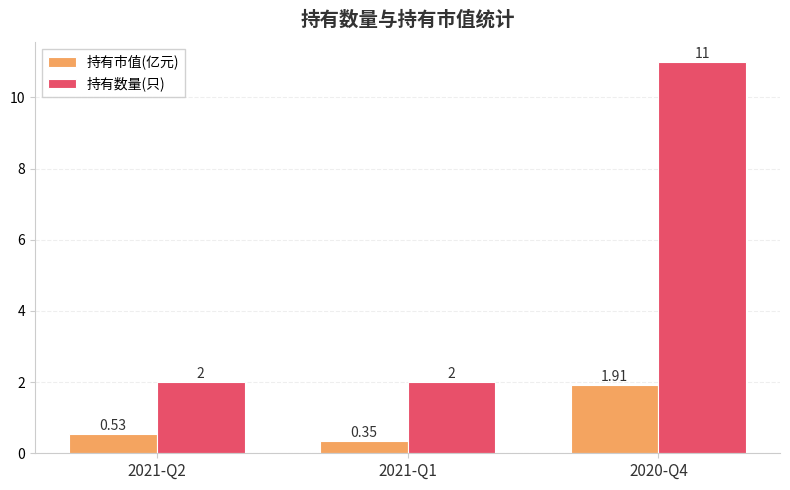

At 2021-Q1, list the series in order from smallest to largest.

持有市值(亿元), 持有数量(只)